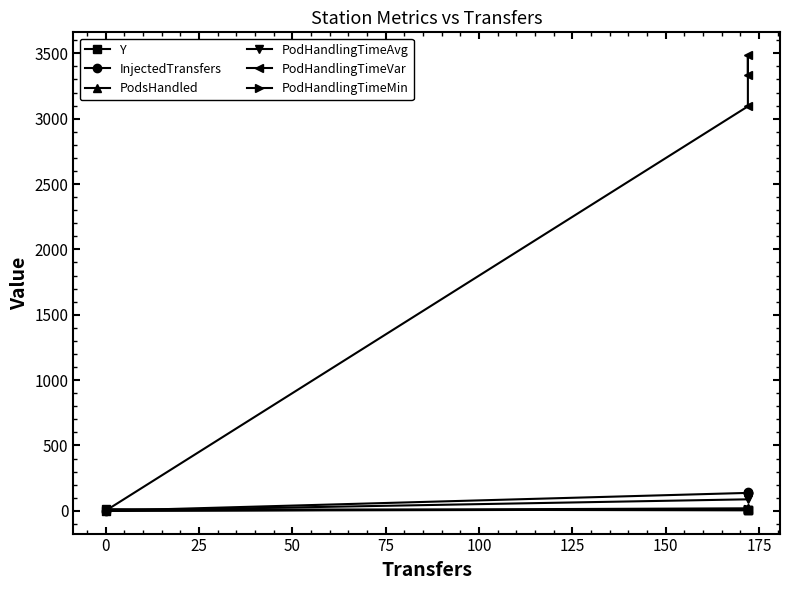

What is the sum of all PodsHandled values?

54.0